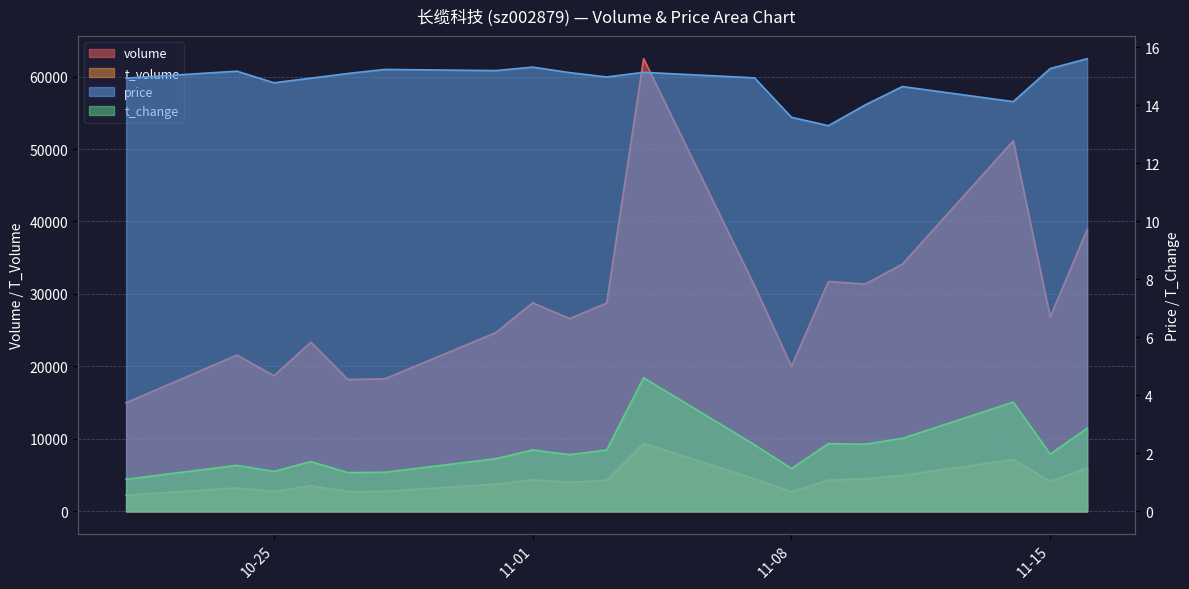

List the labels in order of price value, largest first.

2022-11-16, 2022-11-01, 2022-11-15, 2022-10-28, 2022-10-31, 2022-10-24, 2022-11-04, 2022-11-02, 2022-10-27, 2022-11-03, 2022-11-07, 2022-10-21, 2022-10-26, 2022-10-25, 2022-11-11, 2022-11-14, 2022-11-10, 2022-11-08, 2022-11-09